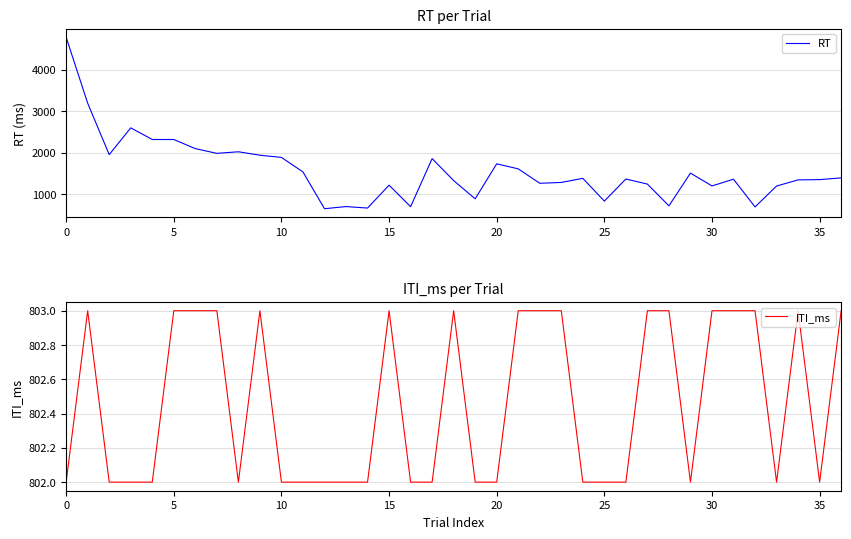

True or false: ITI_ms has a value of 802 at 17.

True